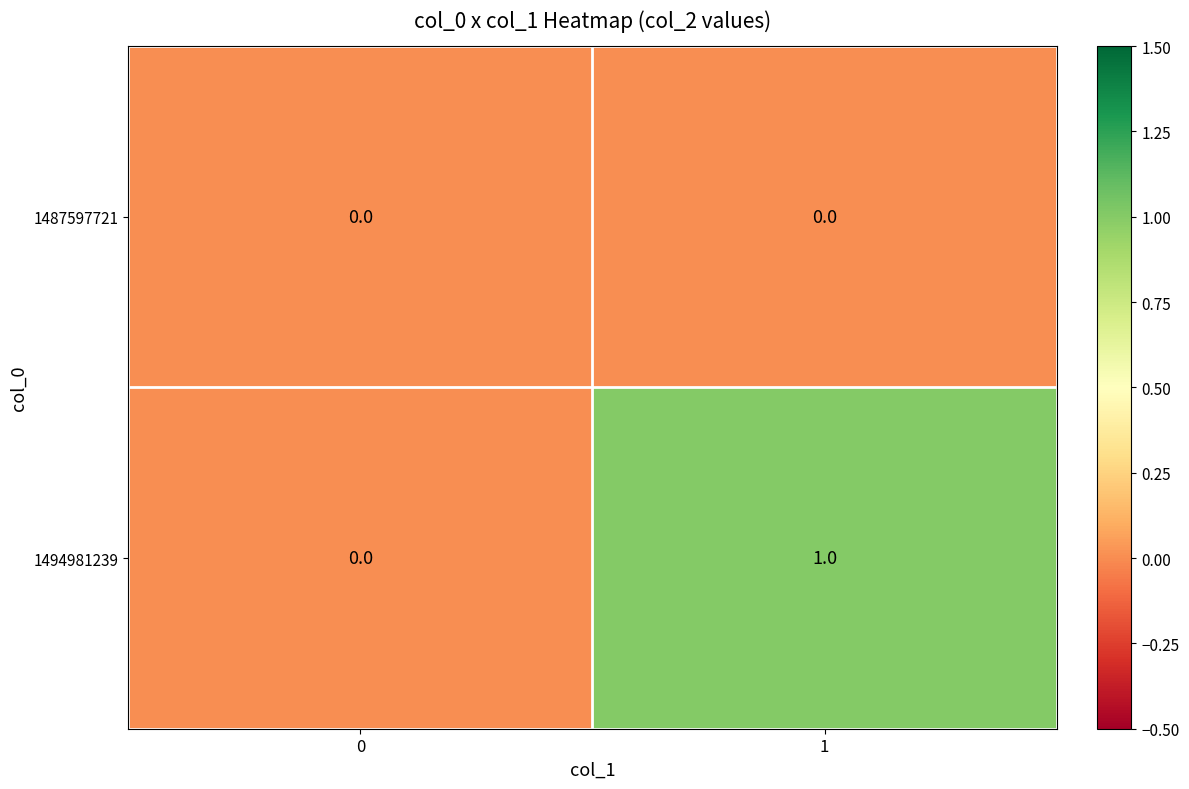

Reading left to right, transcribe all the data shown in this chart.

1487597721: 0=0	1=0
1494981239: 0=0	1=1